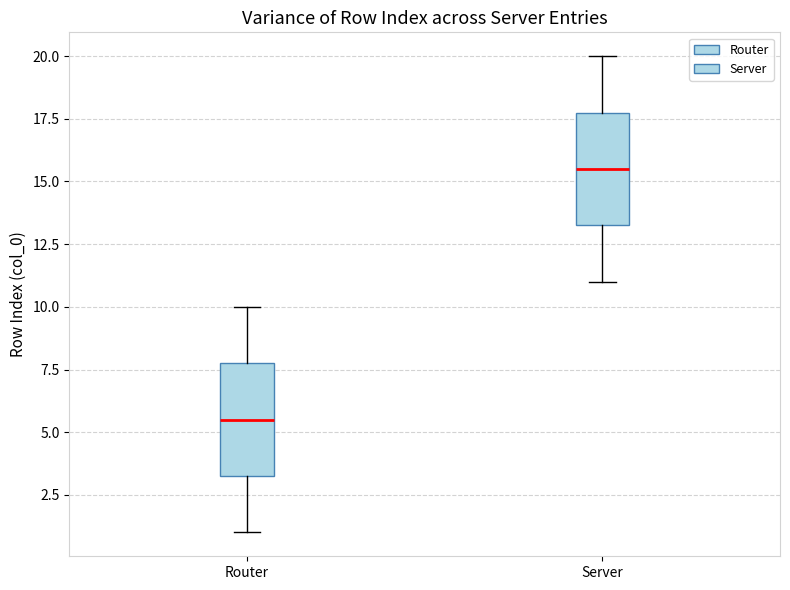

Reading left to right, transcribe this box plot: for each box, give where its median line is, the range the box spans, and where its two whiskers end, as read against the y-axis. The values are not printed on the chart, so give them approximately, as read against the axis.

Router: median 5.5, box 3.5 to 8.0, whiskers 1.0 to 10.0
Server: median 15.5, box 13.5 to 18.0, whiskers 11.0 to 20.0